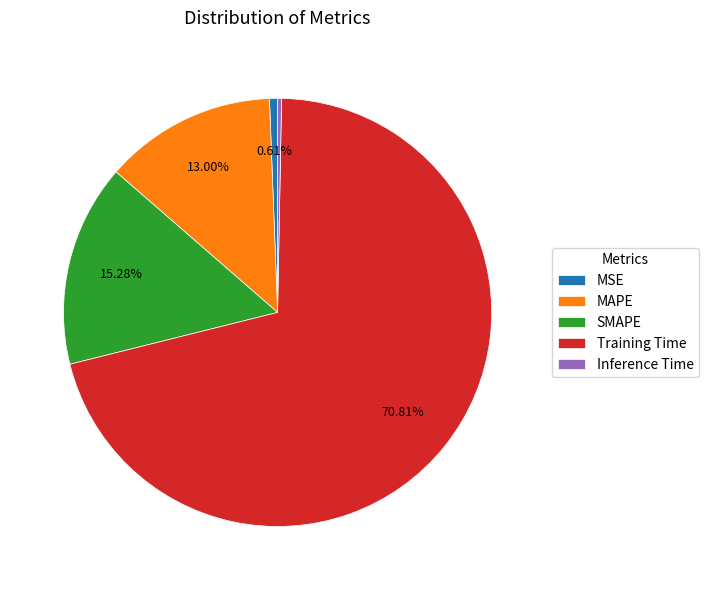

Count the number of slices in the pie.

5